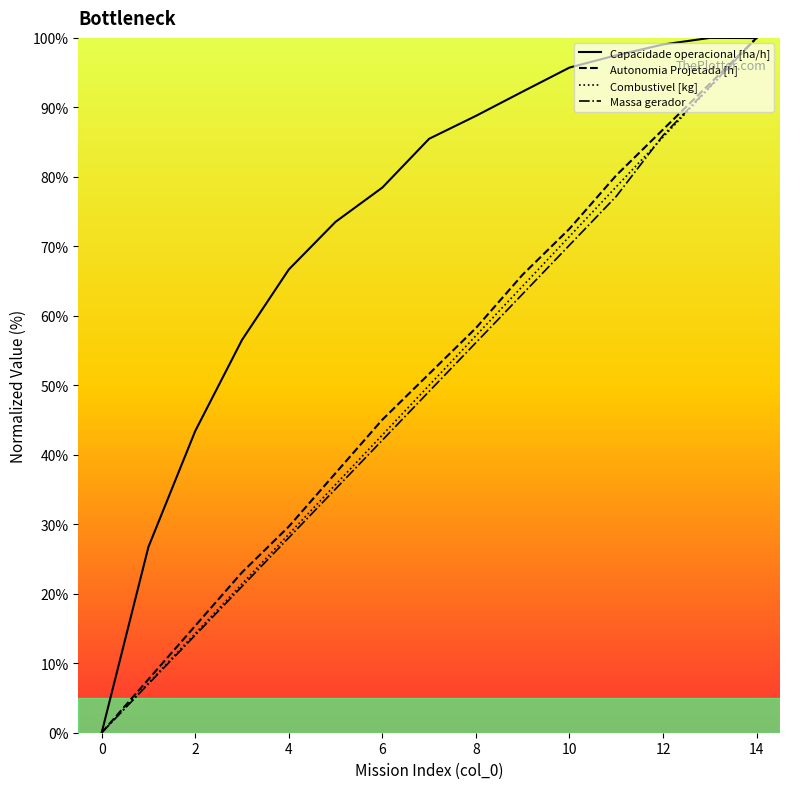

How many values in Capacidade operacional [ha/h] are above zero?

14